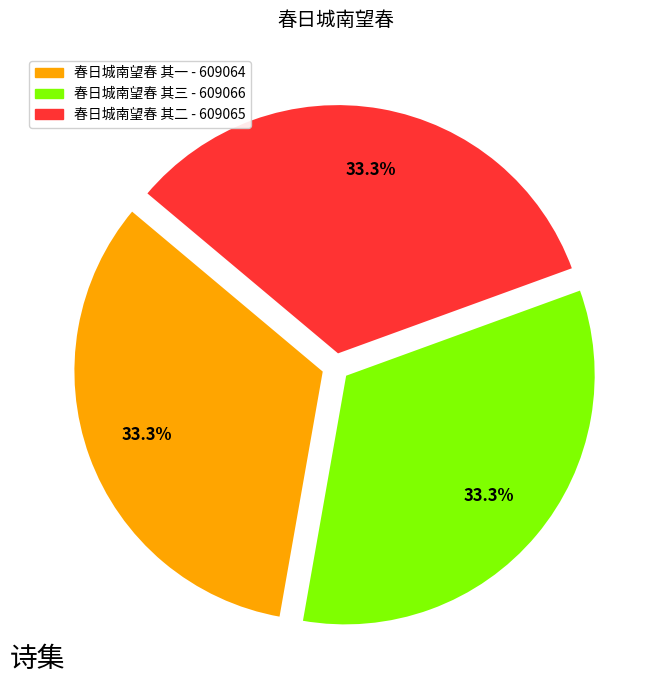

To the nearest percent, what portion does 春日城南望春 其二 represent?

33%